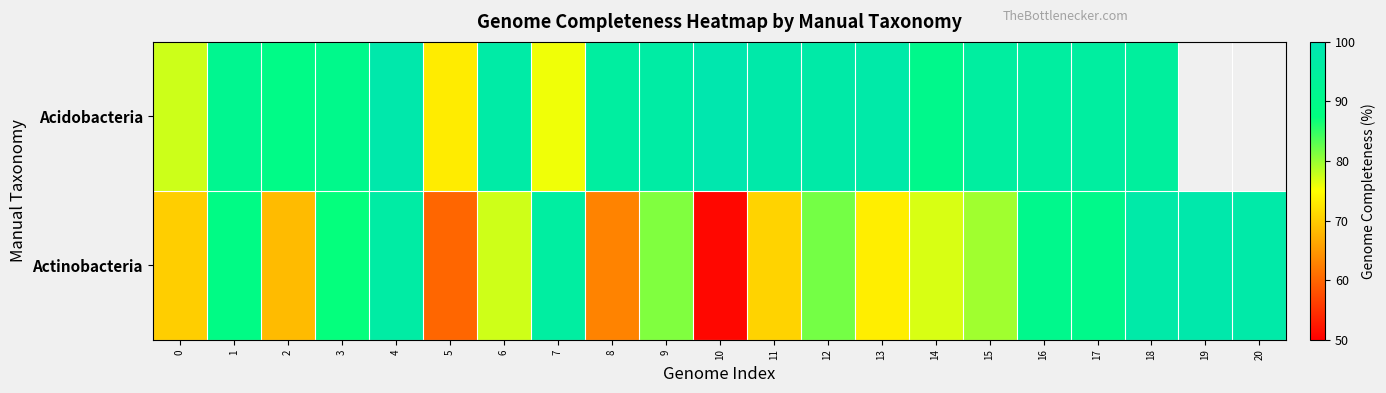

What is the minimum value shown in the chart?

50.8